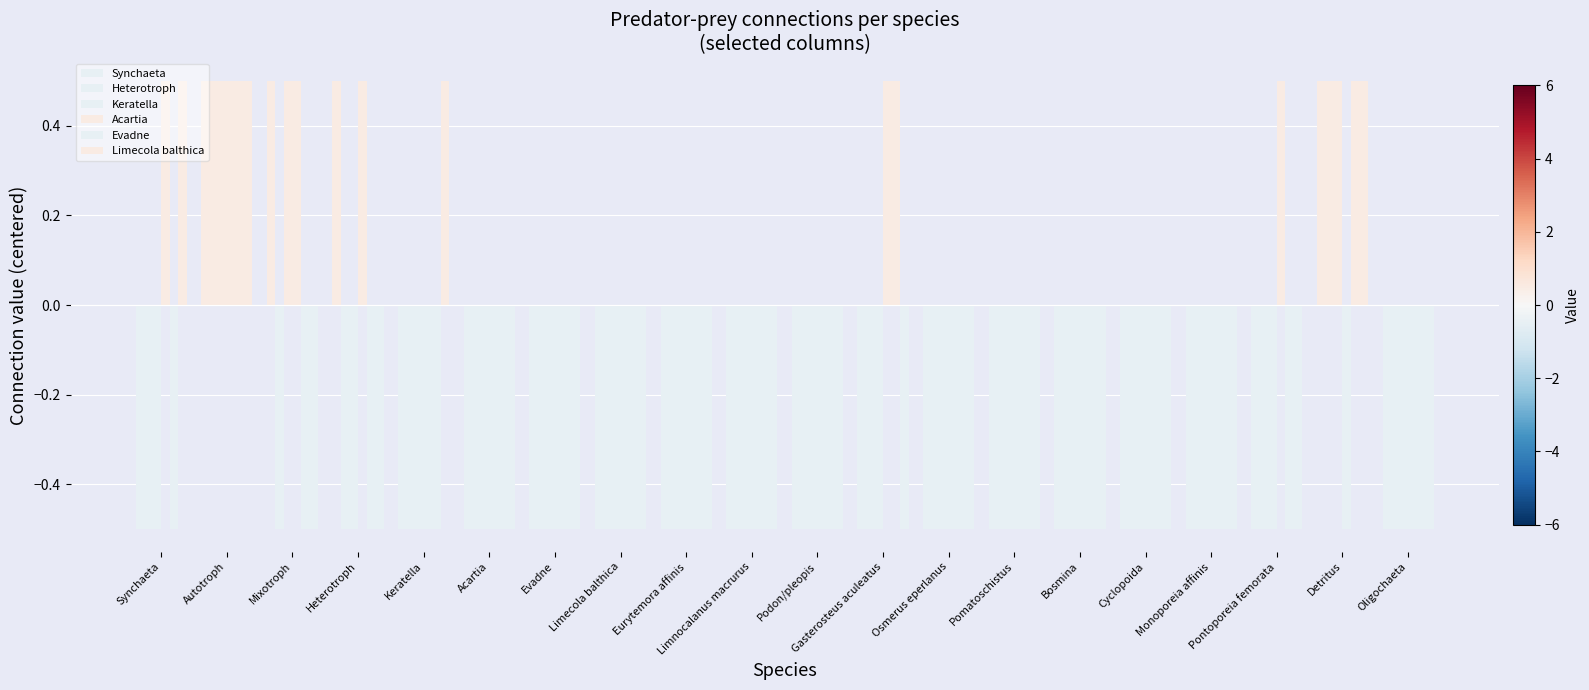

How many values in the Acartia series are below 0?

14